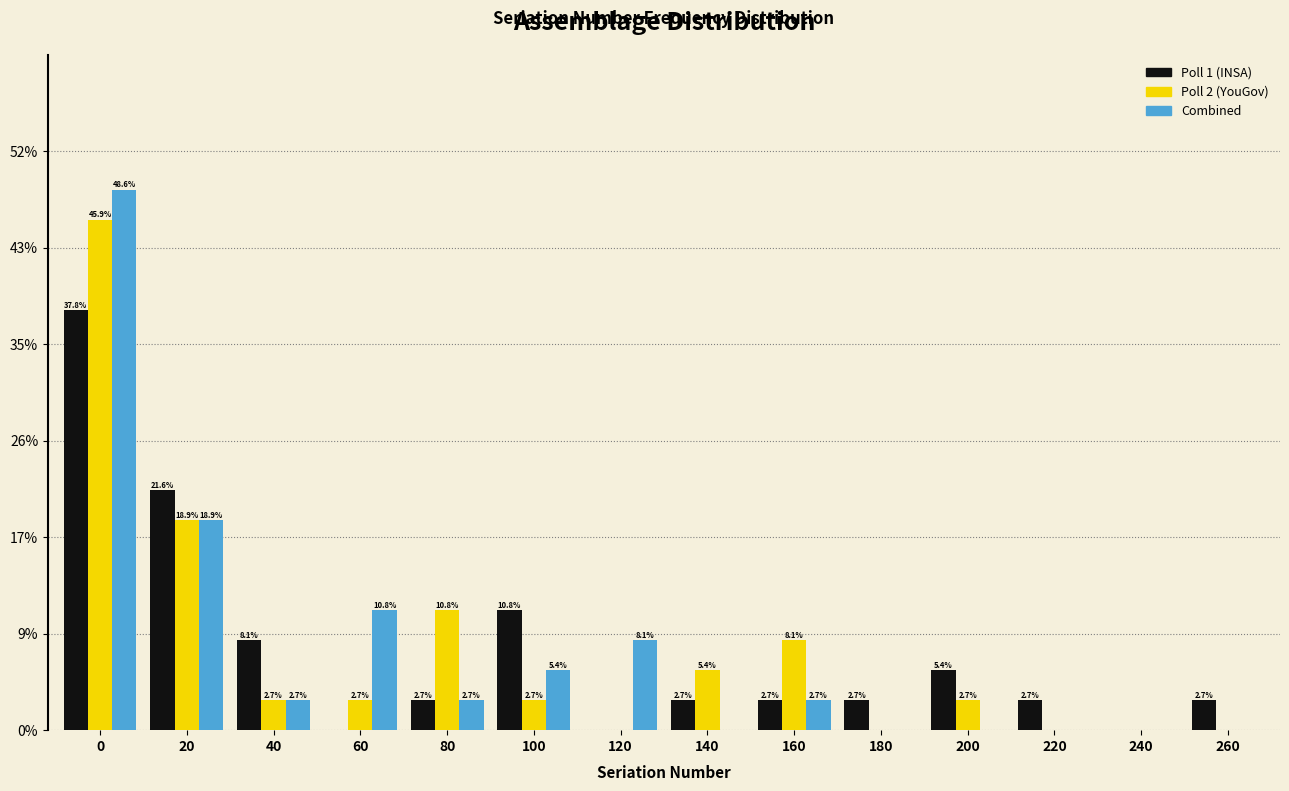

Reading right to left, extract all data points from this chart.

Poll 1 (INSA): 260=2.7	240=0.0	220=2.7	200=5.4	180=2.7	160=2.7	140=2.7	120=0.0	100=10.8	80=2.7	60=0.0	40=8.1	20=21.6	0=37.8
Poll 2 (YouGov): 260=0.0	240=0.0	220=0.0	200=2.7	180=0.0	160=8.1	140=5.4	120=0.0	100=2.7	80=10.8	60=2.7	40=2.7	20=18.9	0=45.9
Combined: 260=0.0	240=0.0	220=0.0	200=0.0	180=0.0	160=2.7	140=0.0	120=8.1	100=5.4	80=2.7	60=10.8	40=2.7	20=18.9	0=48.6